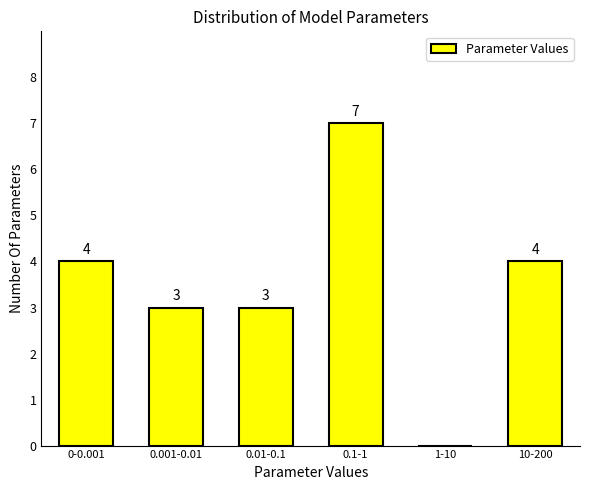

Reading left to right, transcribe all the data shown in this chart.

0-0.001=4	0.001-0.01=3	0.01-0.1=3	0.1-1=7	1-10=0	10-200=4